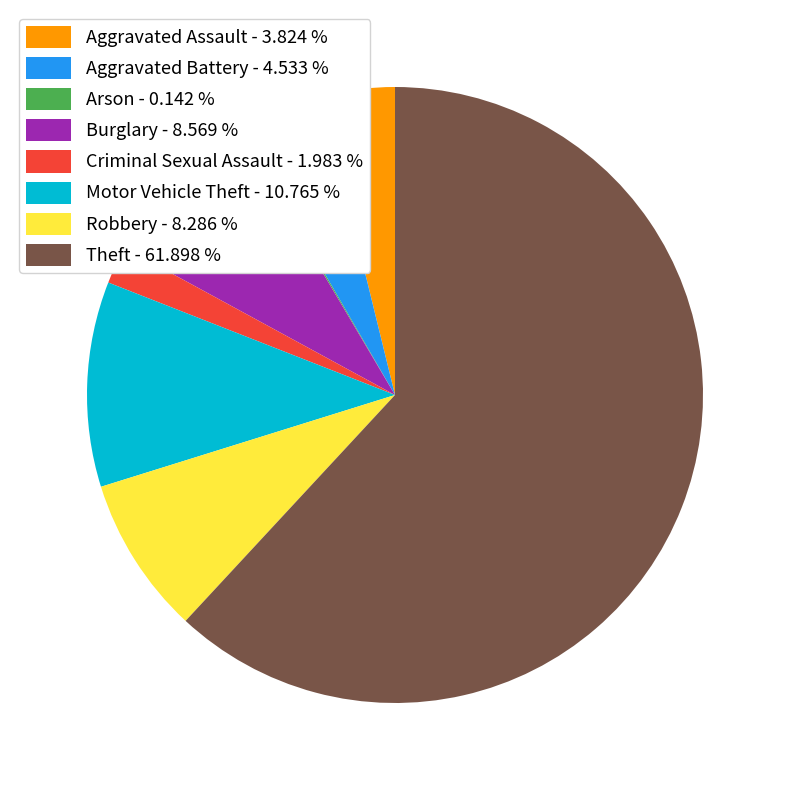

Does Theft account for over 50% of the chart?

Yes